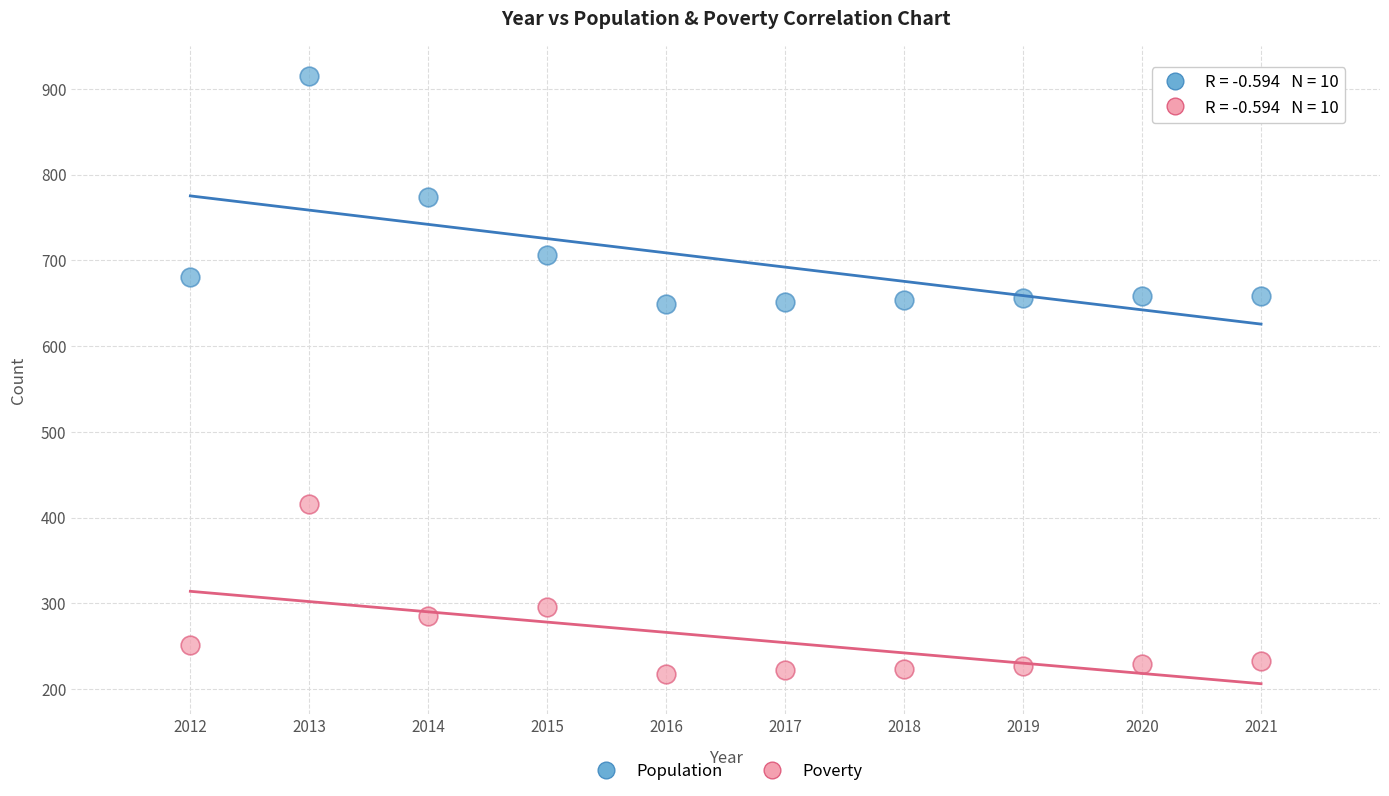

Across all data points, what is the range of Y values (max minus min)?

697